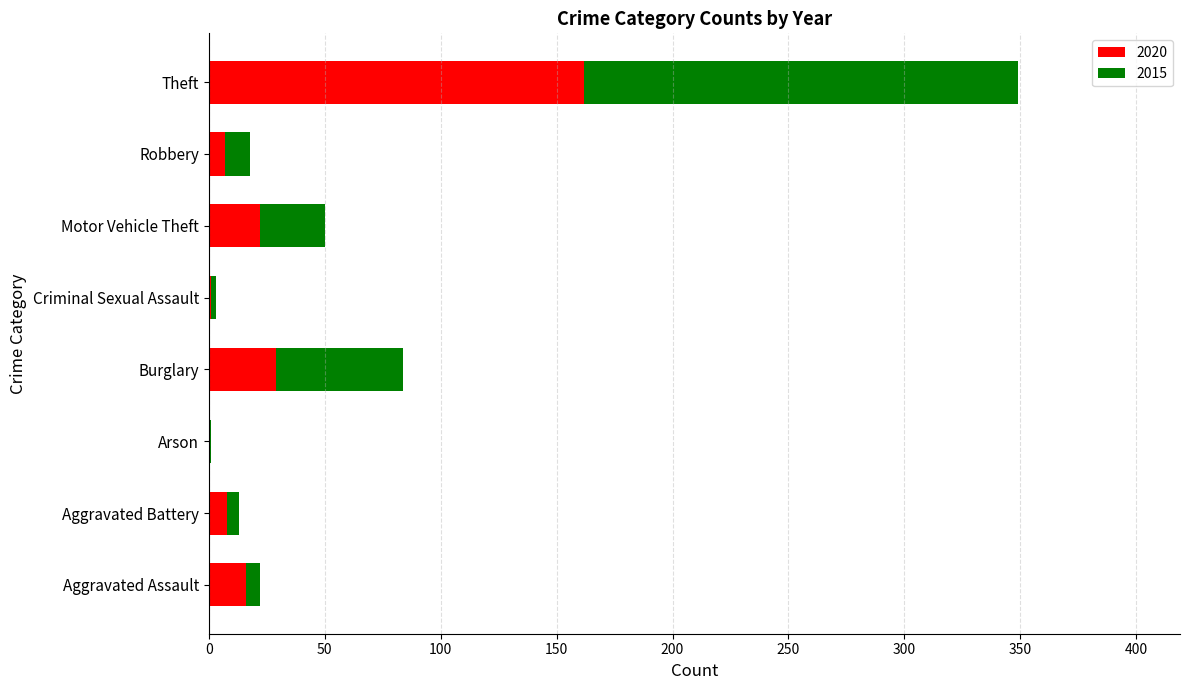

What is the average value of the 2020 series?

31